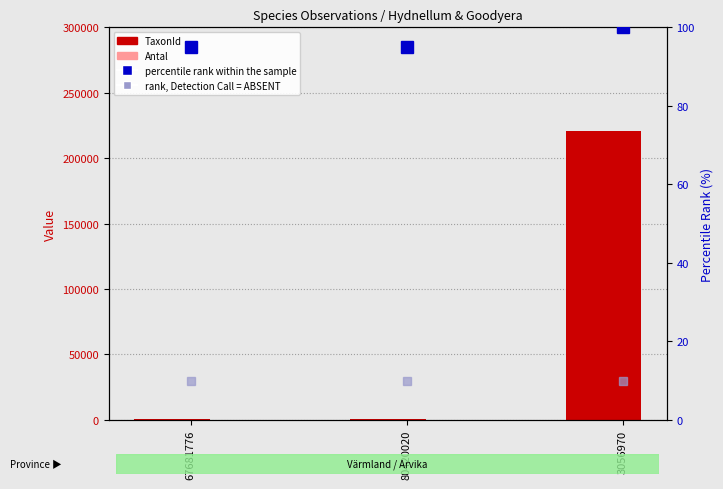

At 3056970, list the series in order from largest to smallest.

TaxonId, Antal, percentile rank within the sample, rank, Detection Call = ABSENT